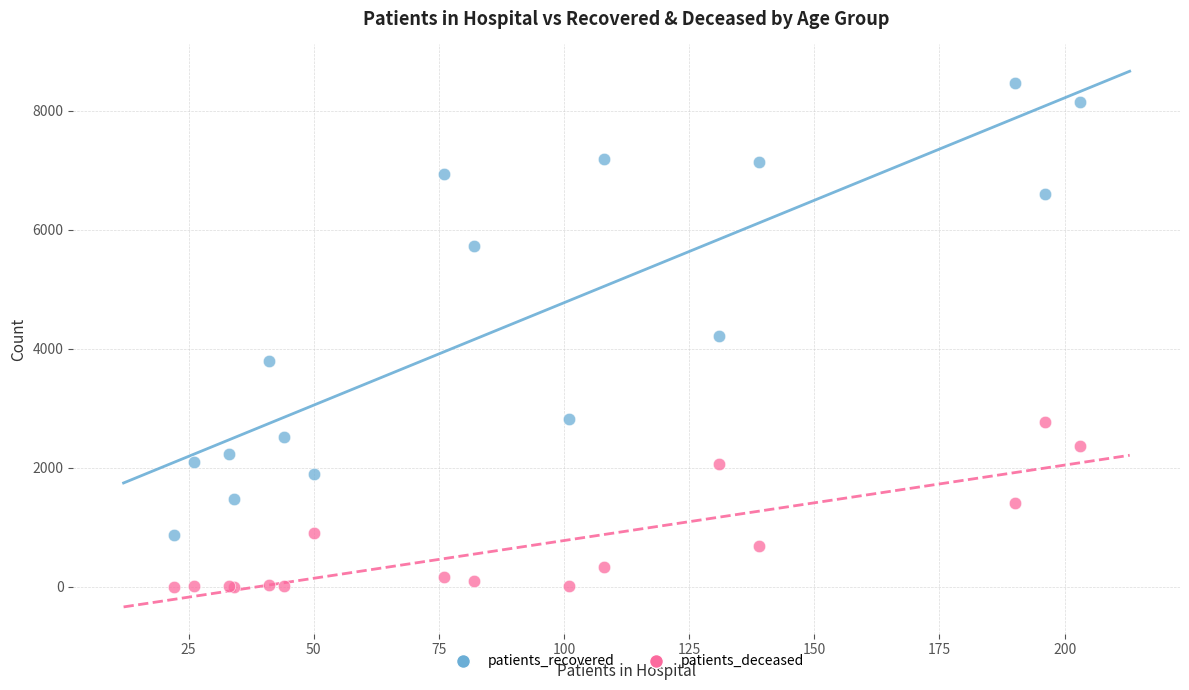

What are all the series names shown in the legend?

patients_recovered, patients_deceased